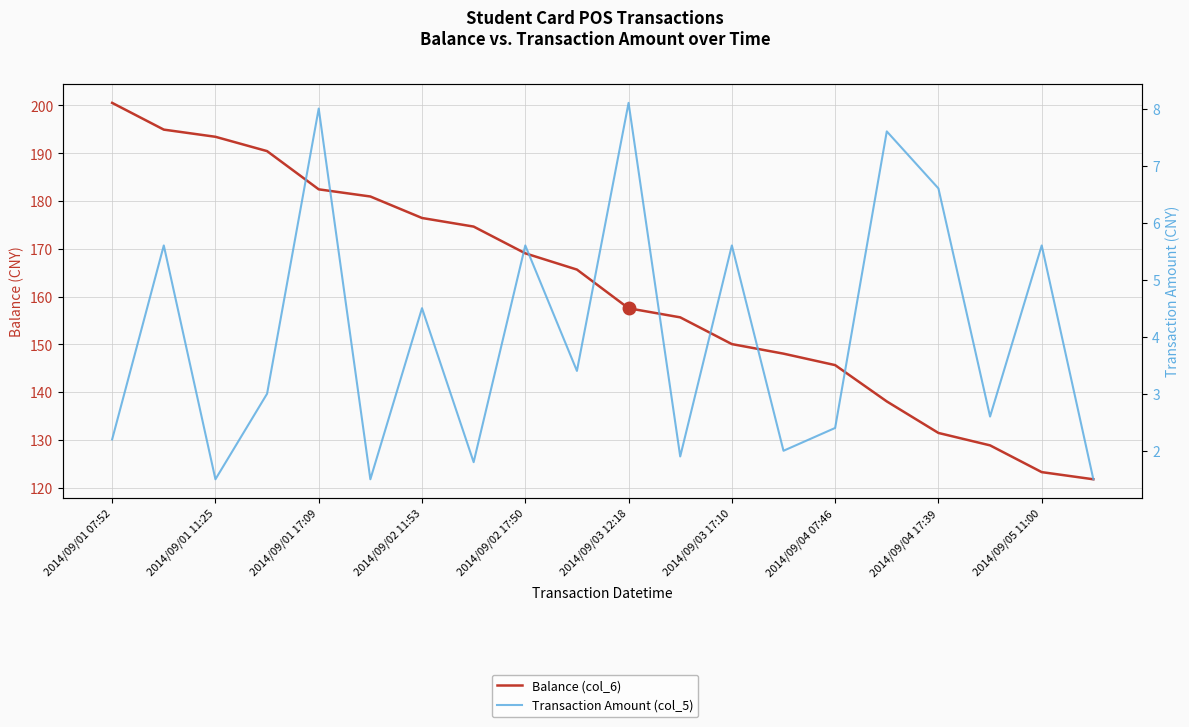

What is the spread (max minus min) of values at 2014/09/03 17:10?

144.5